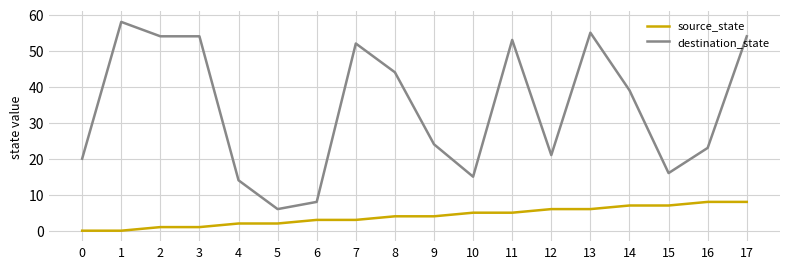

List the series in order of their overall mean, lowest first.

source_state, destination_state